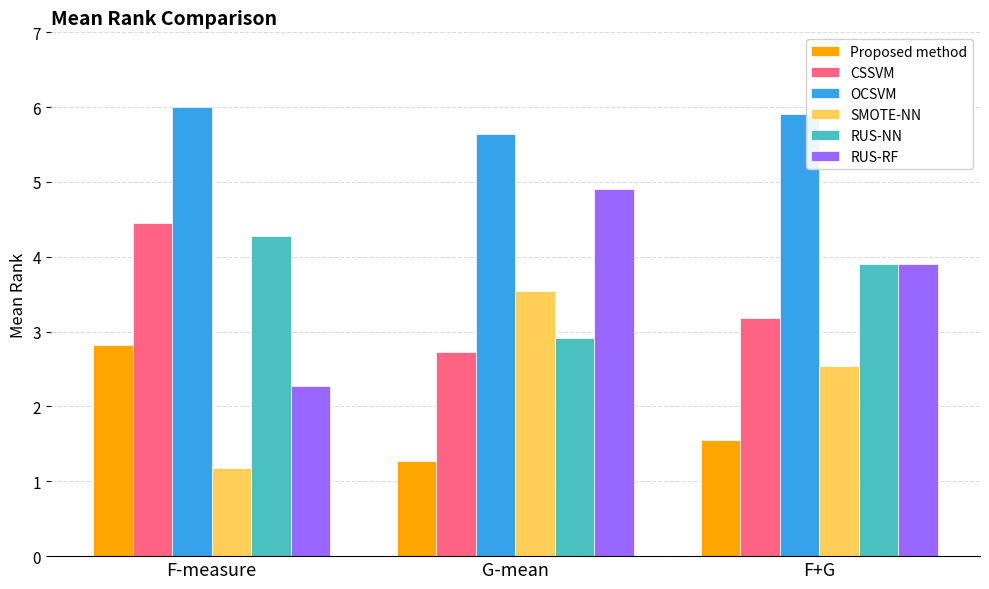

What are all the series names shown in the legend?

Proposed method, CSSVM, OCSVM, SMOTE-NN, RUS-NN, RUS-RF